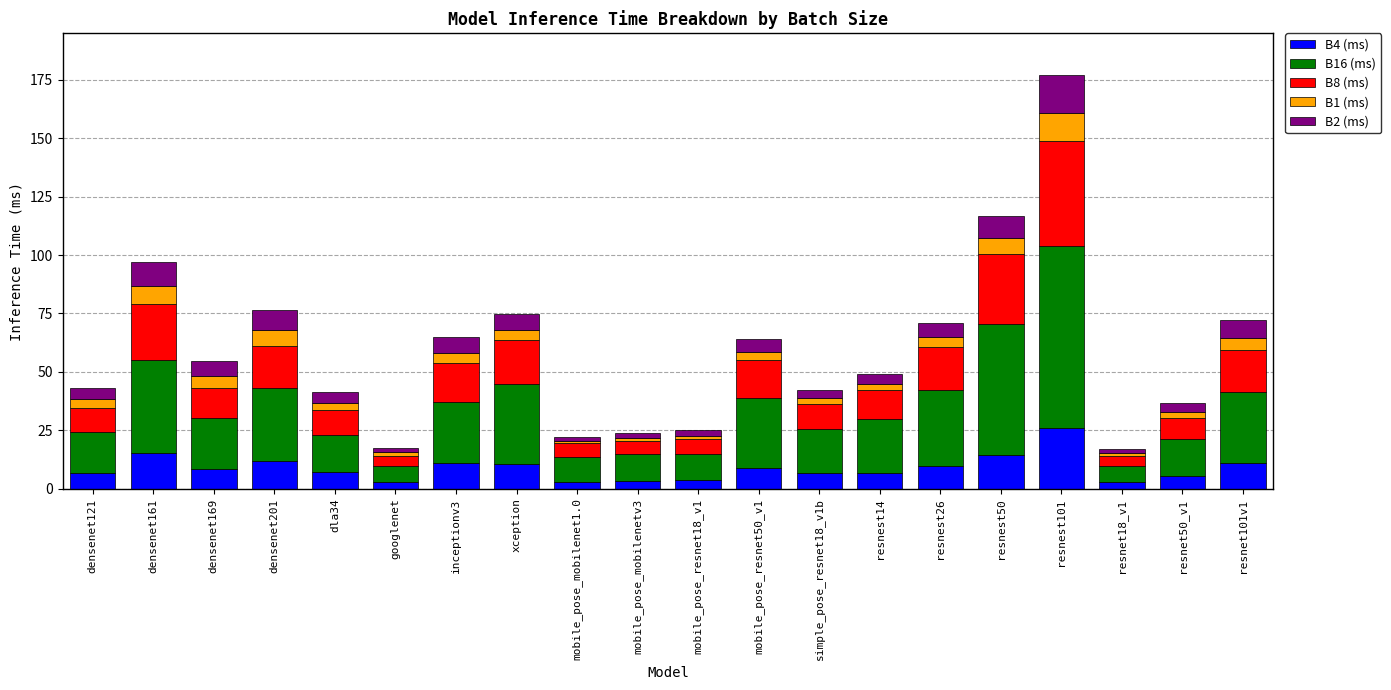

How many bars are there in total?

20